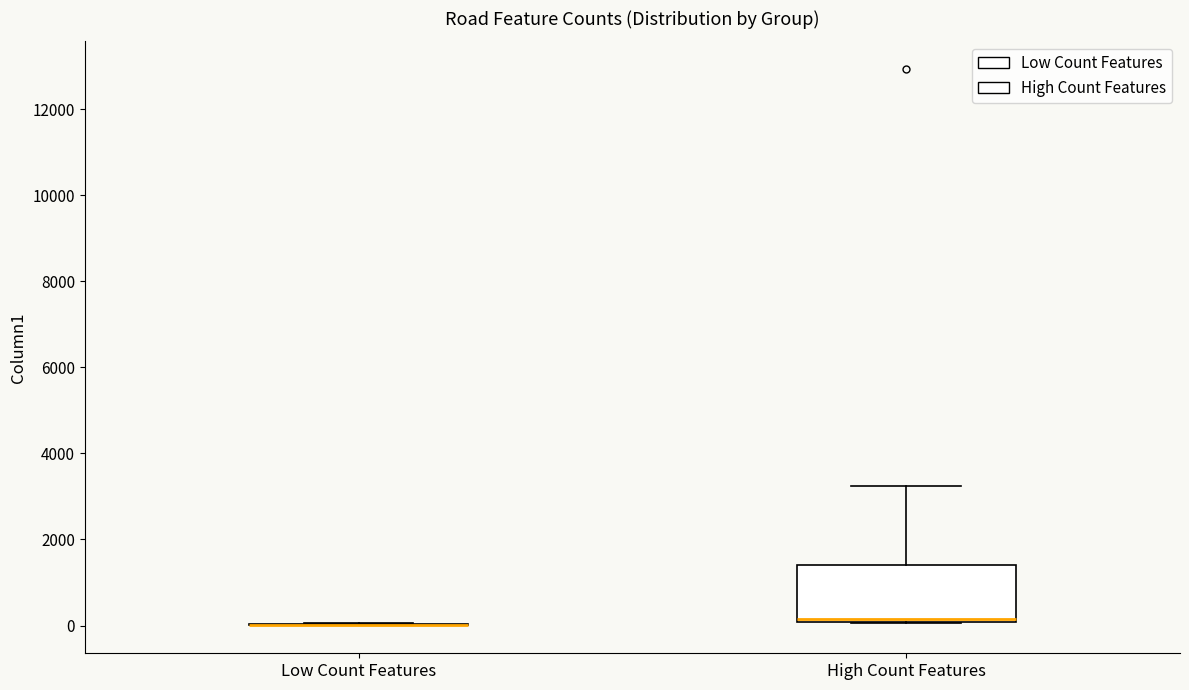

Reading left to right, transcribe this box plot: for each box, give where its median line is, the range the box spans, and where its two whiskers end, as read against the y-axis. The values are not printed on the chart, so give them approximately, as read against the axis.

Low Count Features: box collapsed to a line at 0, whiskers 0 to 0
High Count Features: median 200, box 0 to 1400, whiskers 0 to 3200